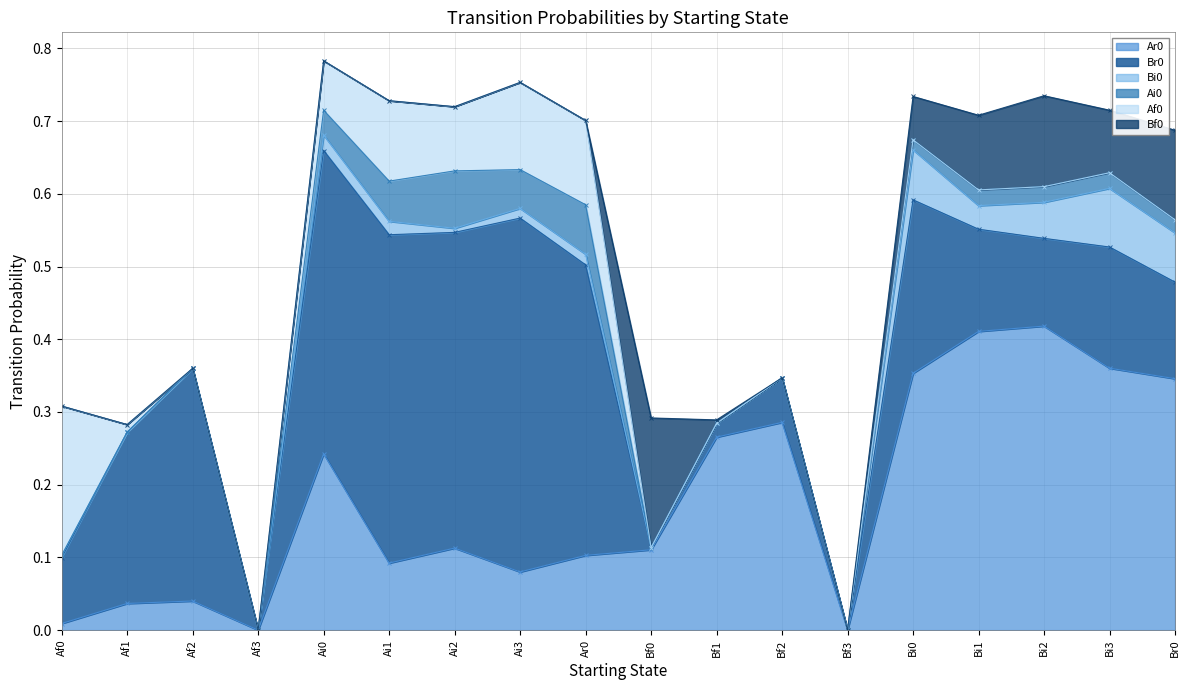

What position from the right is Ar0?

10